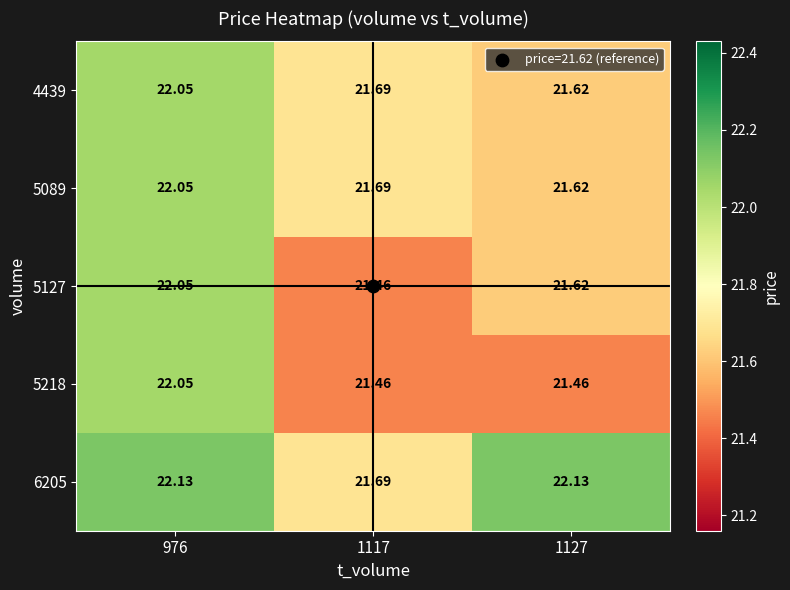

Is the value of 5089 at 976 greater than the value of 4439 at 1117?

Yes